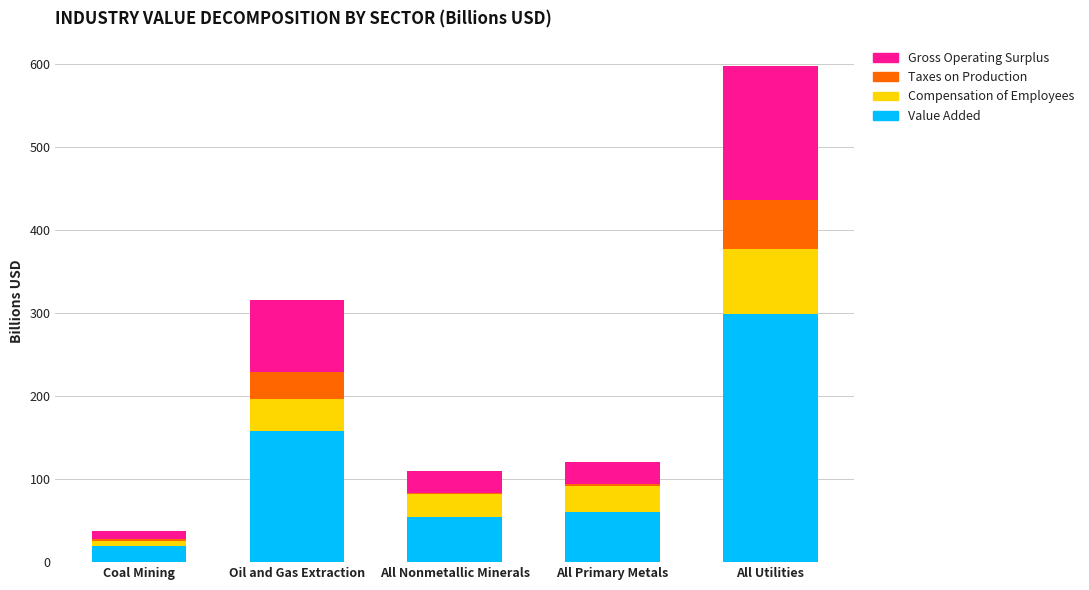

Count the number of data series in this chart.

4